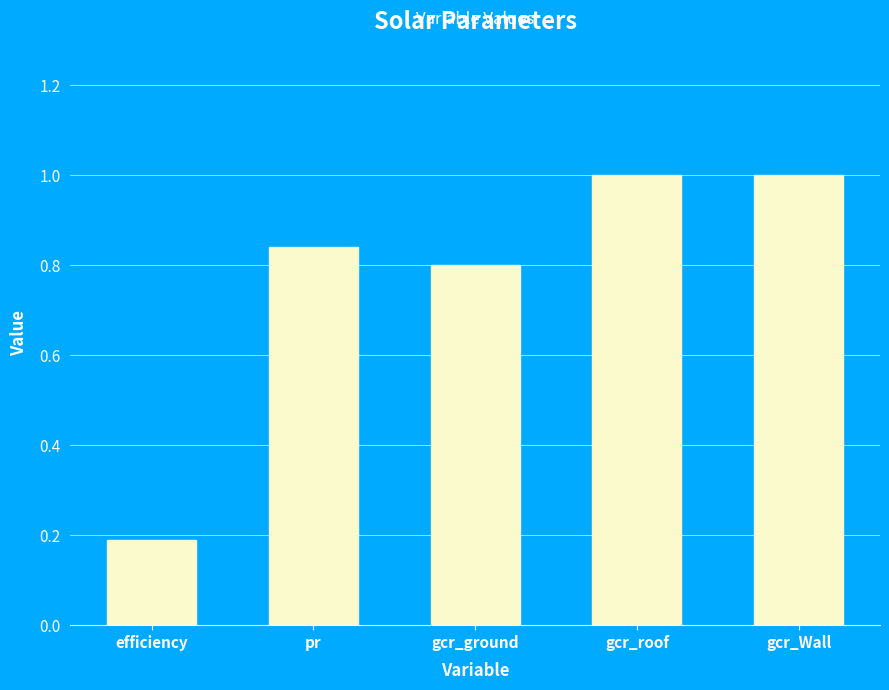

At which category does the chart reach its minimum across all series?

efficiency